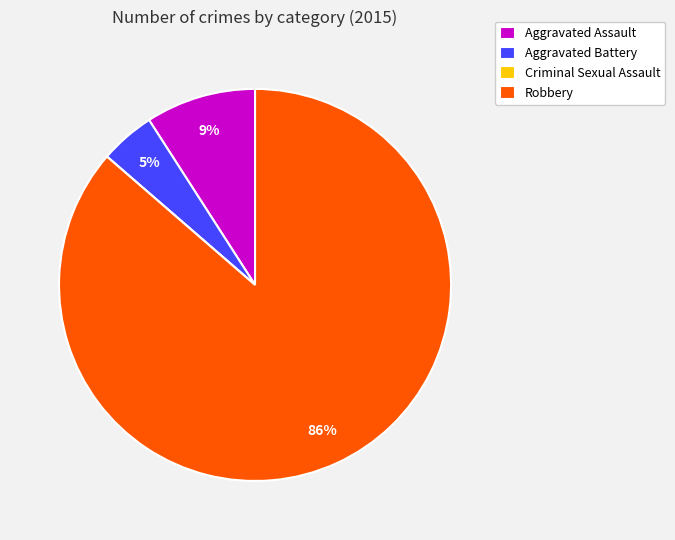

True or false: Robbery accounts for 86% of the total.

True